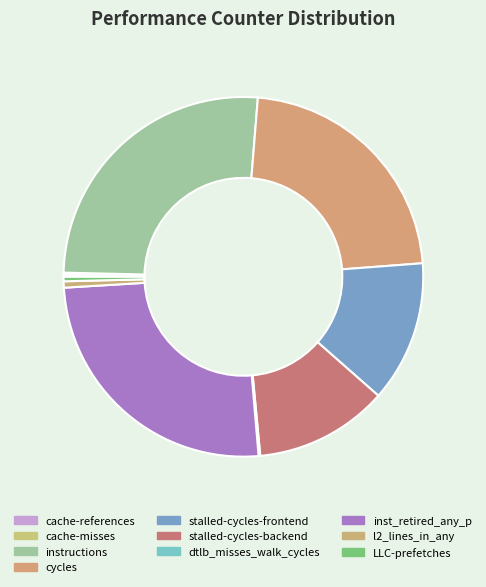

Is there any slice that represents more than half of the pie?

No